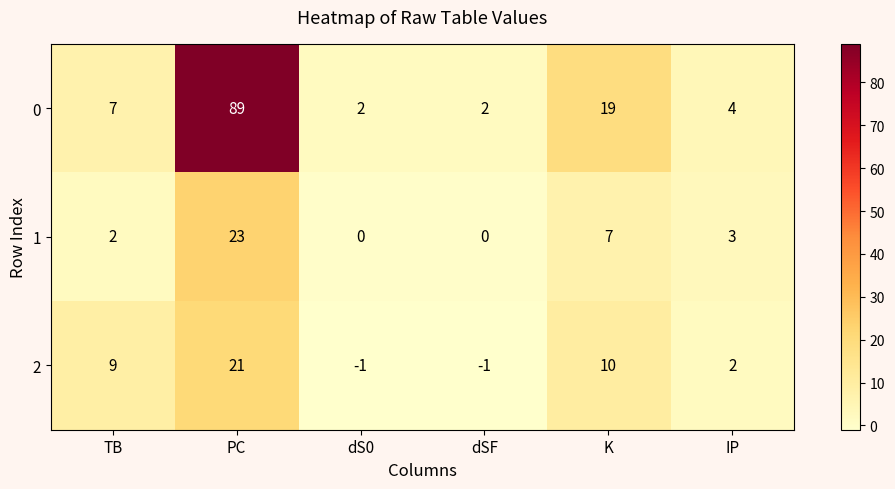

Is the value of 1 at dSF greater than the value of 0 at TB?

No